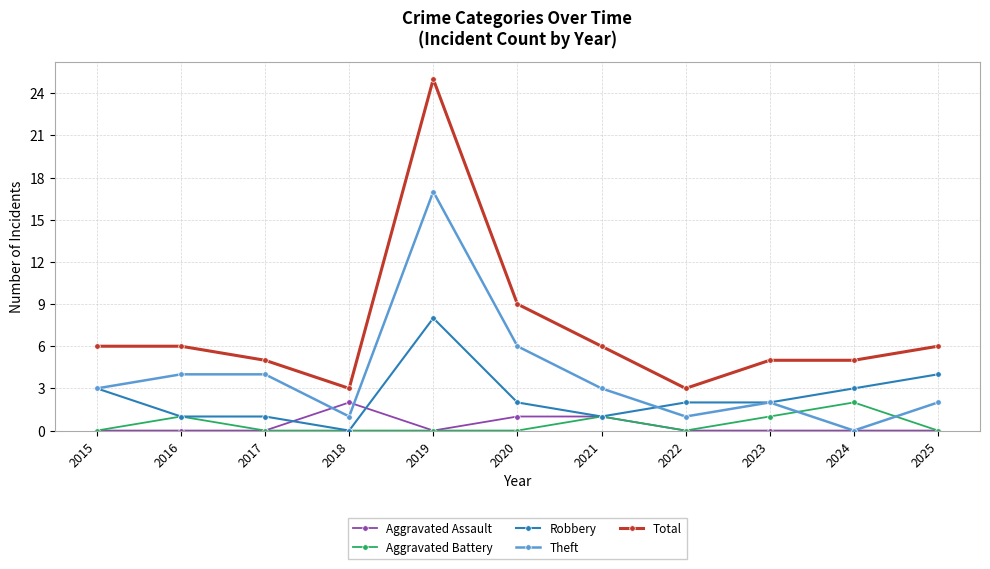

What are all the series names shown in the legend?

Aggravated Assault, Aggravated Battery, Robbery, Theft, Total